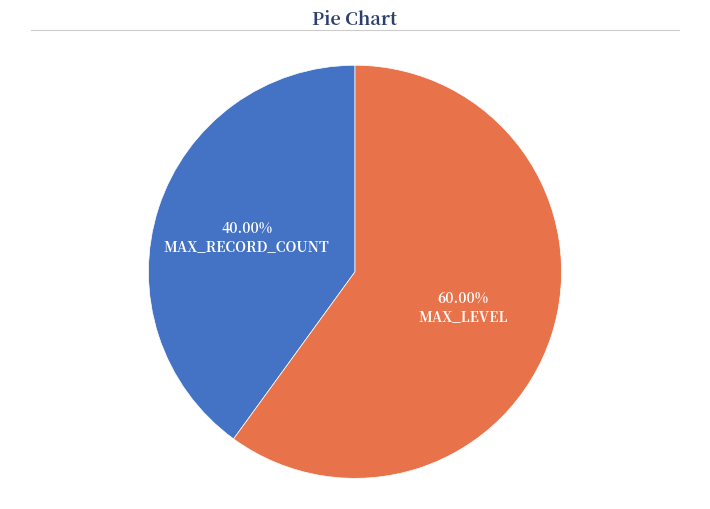

Count the number of slices in the pie.

2